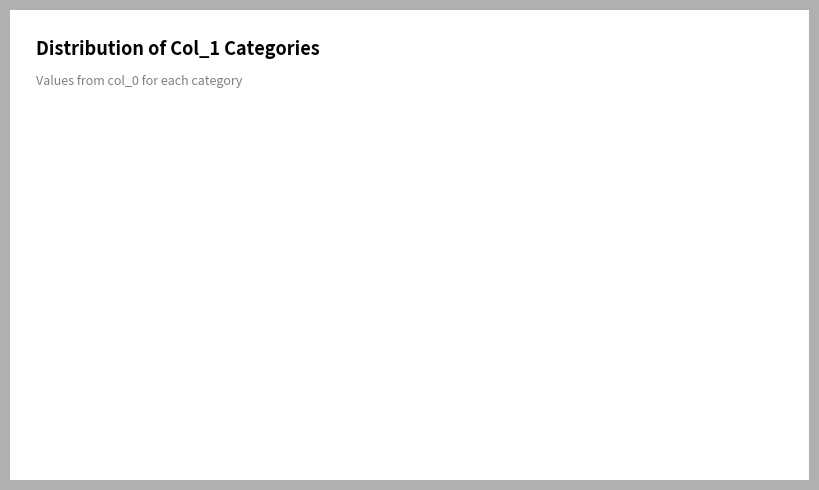

True or false: 百字令·次前韵，和深中 accounts for 27% of the total.

True